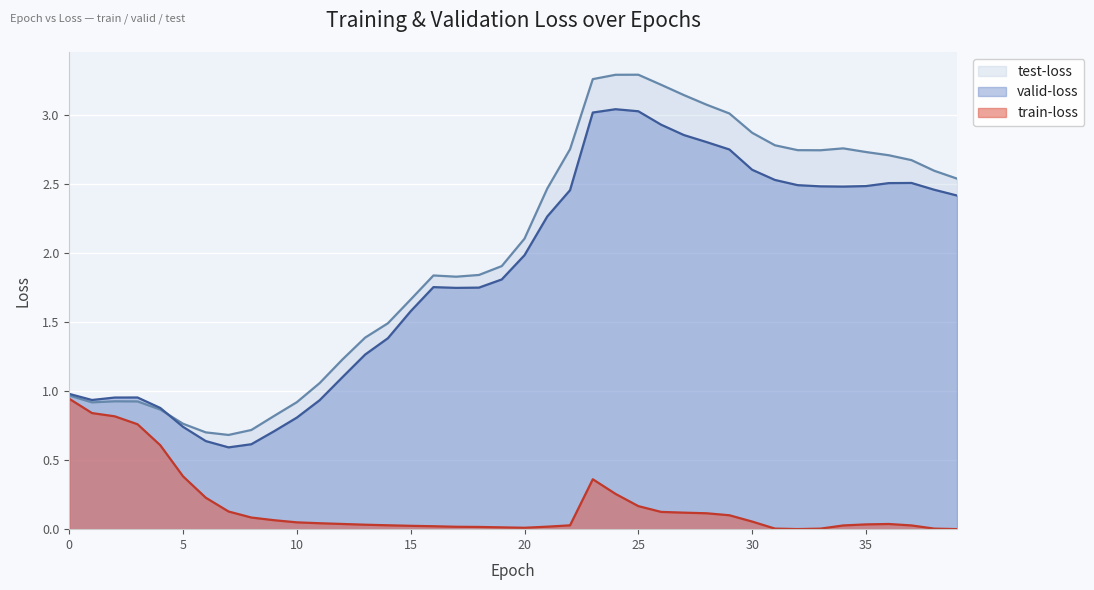

Is it true that test-loss equals 1.2 at 23?

False